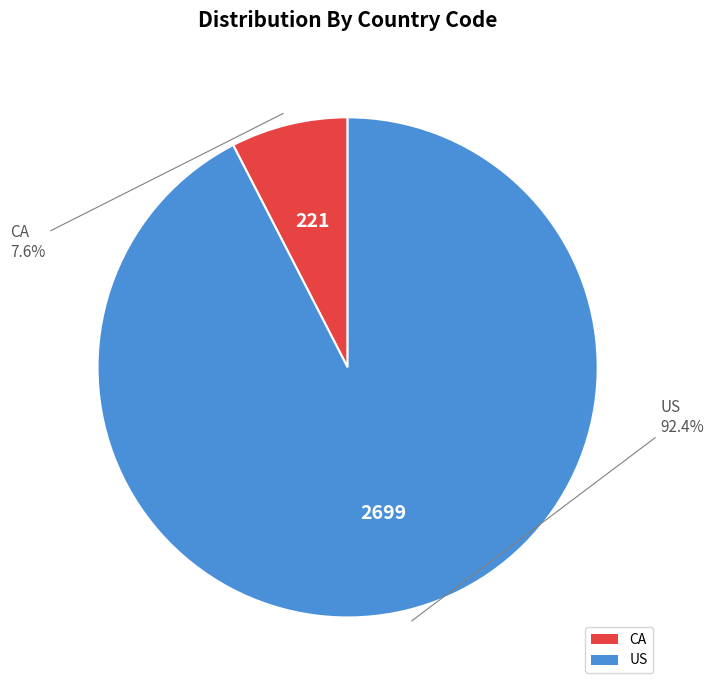

To the nearest percent, what is the difference between the US and CA slice percentages?

85%